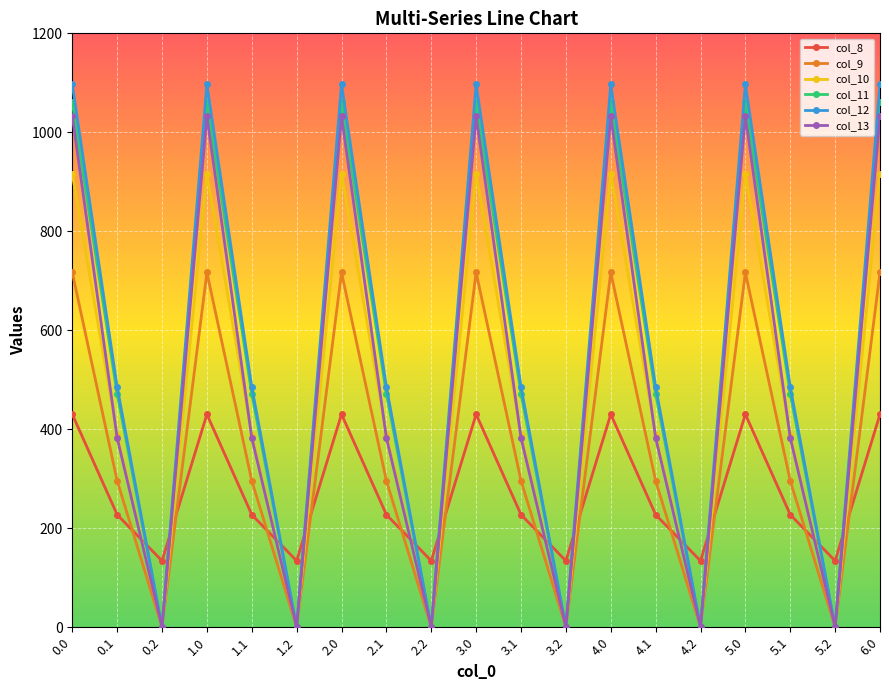

What is the maximum value for col_11?

1060.3